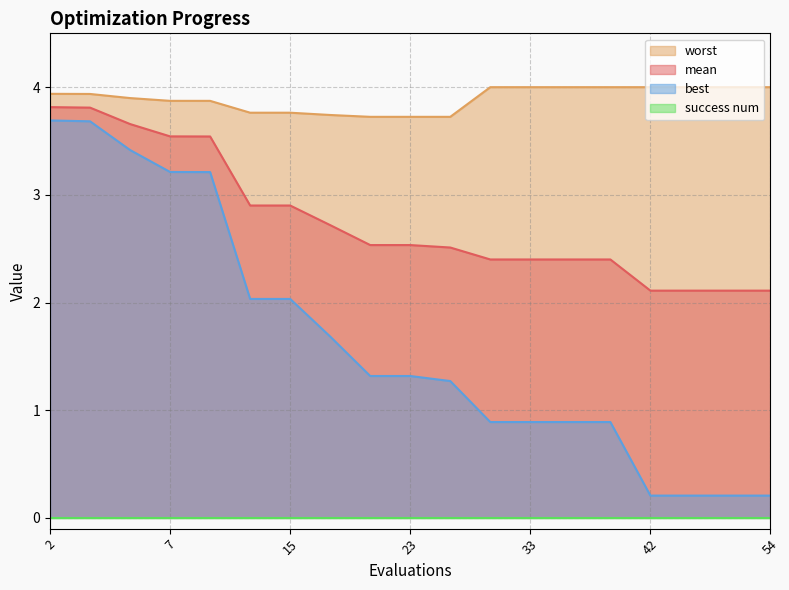

What is the sum of the best values at 42 and 23?

1.5